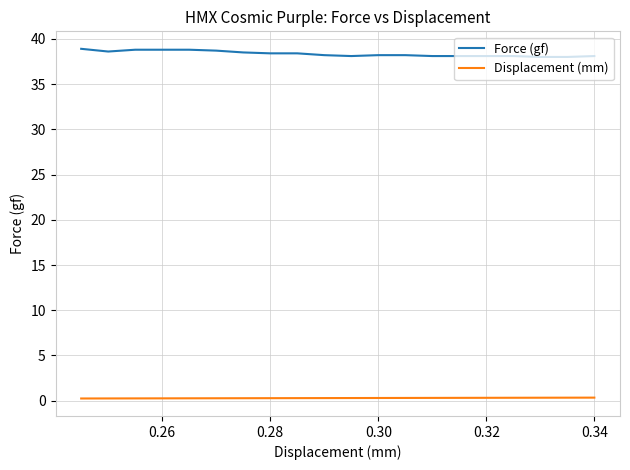

True or false: Displacement (mm) and Force (gf) cross at least once.

False